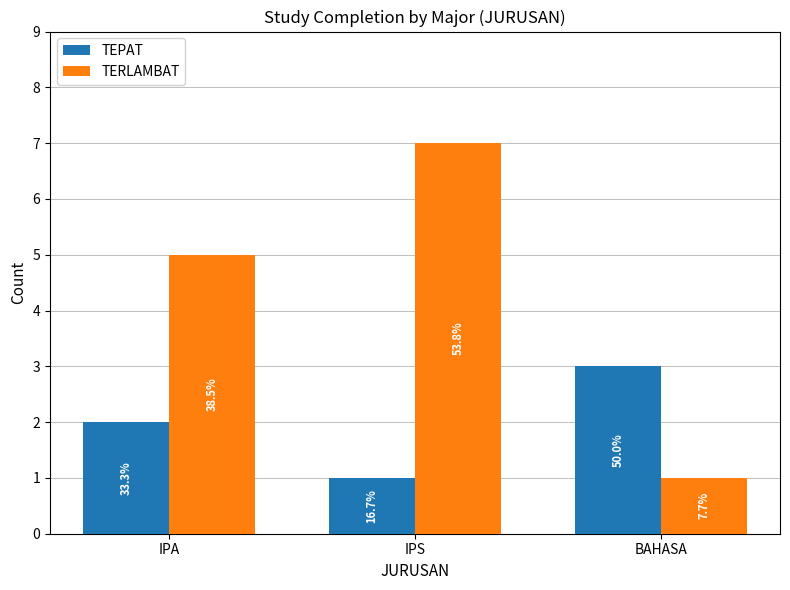

What are all the series names shown in the legend?

TEPAT, TERLAMBAT